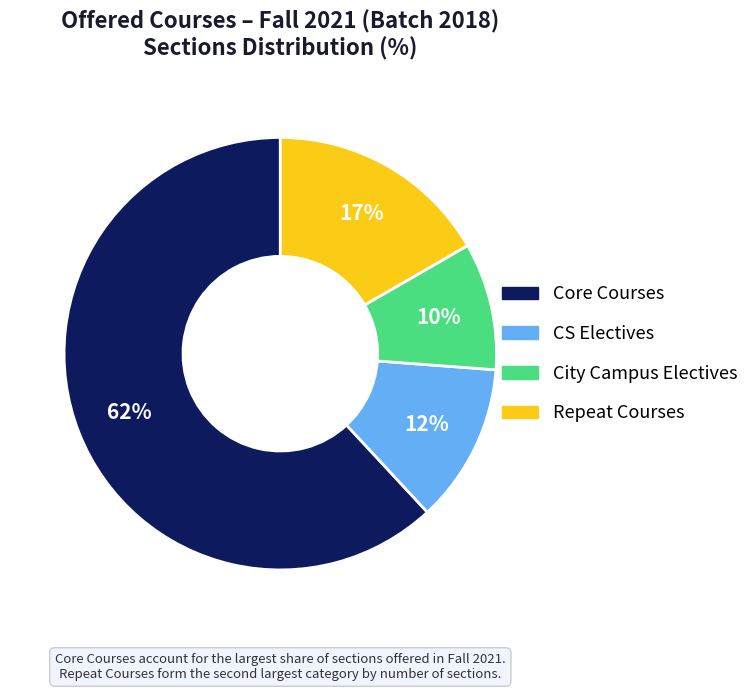

Does any single category account for the majority?

Yes